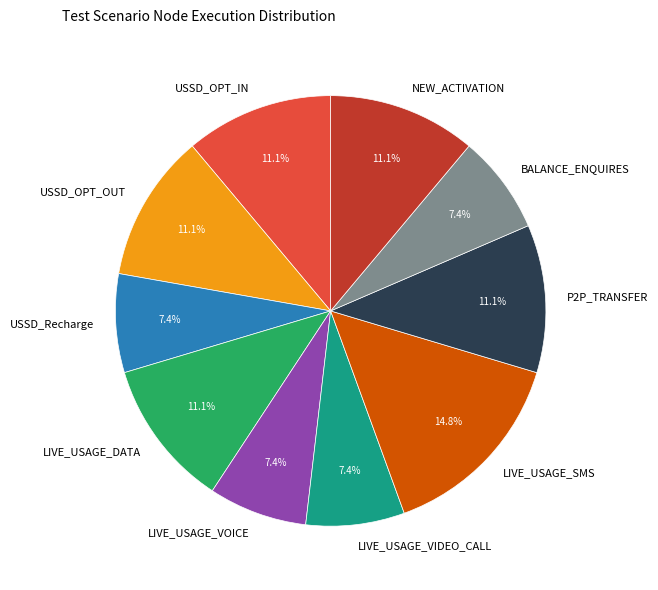

Is LIVE_USAGE_VIDEO_CALL the majority of the pie?

No